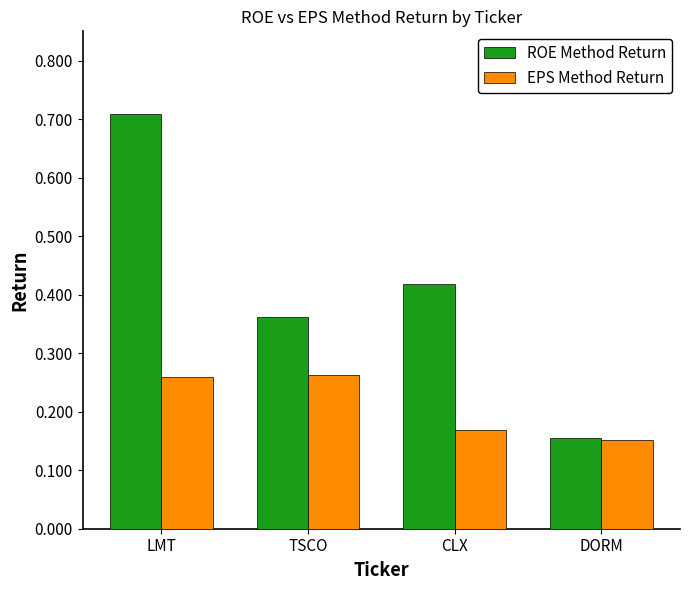

Rank the series at TSCO from lowest to highest value.

EPS Method Return, ROE Method Return